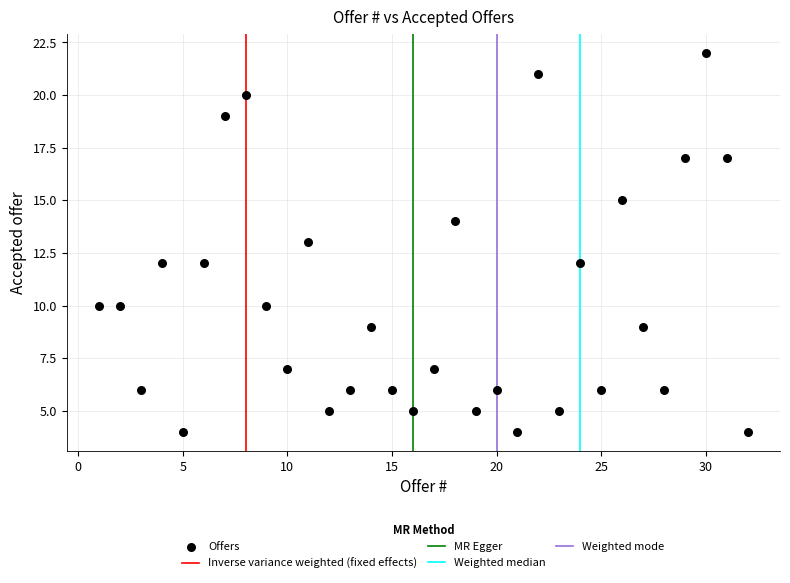

What is the range of X values (max minus min)?

31